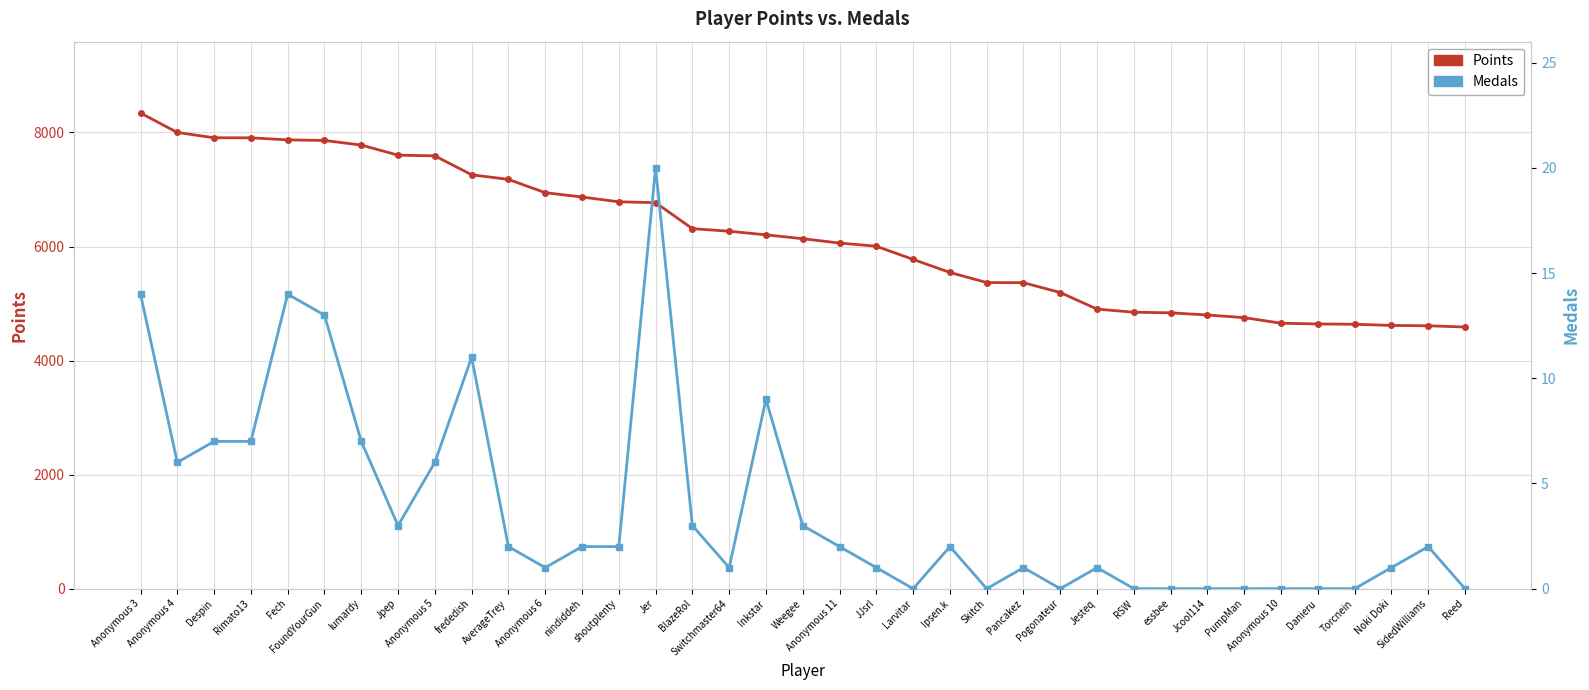

What is the maximum value shown in the chart?

8341